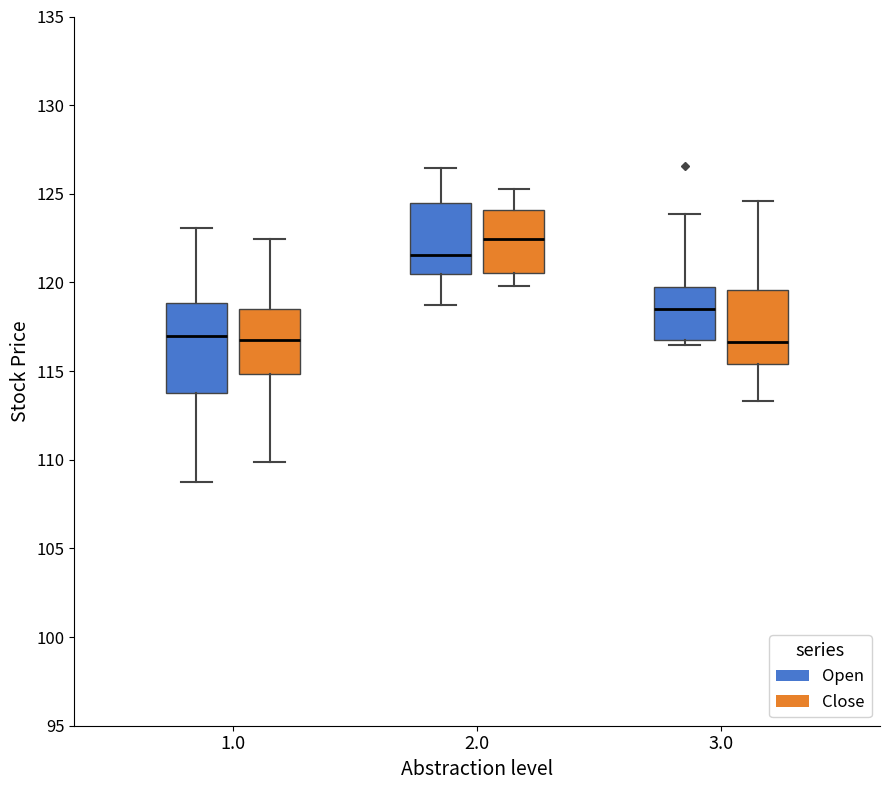

Reading left to right, transcribe this box plot: for each box, give where its median line is, the range the box spans, and where its two whiskers end, as read against the y-axis. The values are not printed on the chart, so give them approximately, as read against the axis.

1.0 (Open): median 117.0, box 114.0 to 119.0, whiskers 109.0 to 123.0
1.0 (Close): median 117.0, box 115.0 to 118.5, whiskers 110.0 to 122.5
2.0 (Open): median 121.5, box 120.5 to 124.5, whiskers 119.0 to 126.5
2.0 (Close): median 122.5, box 120.5 to 124.0, whiskers 120.0 to 125.5
3.0 (Open): median 118.5, box 117.0 to 120.0, whiskers 116.5 to 124.0
3.0 (Close): median 116.5, box 115.5 to 119.5, whiskers 113.5 to 124.5